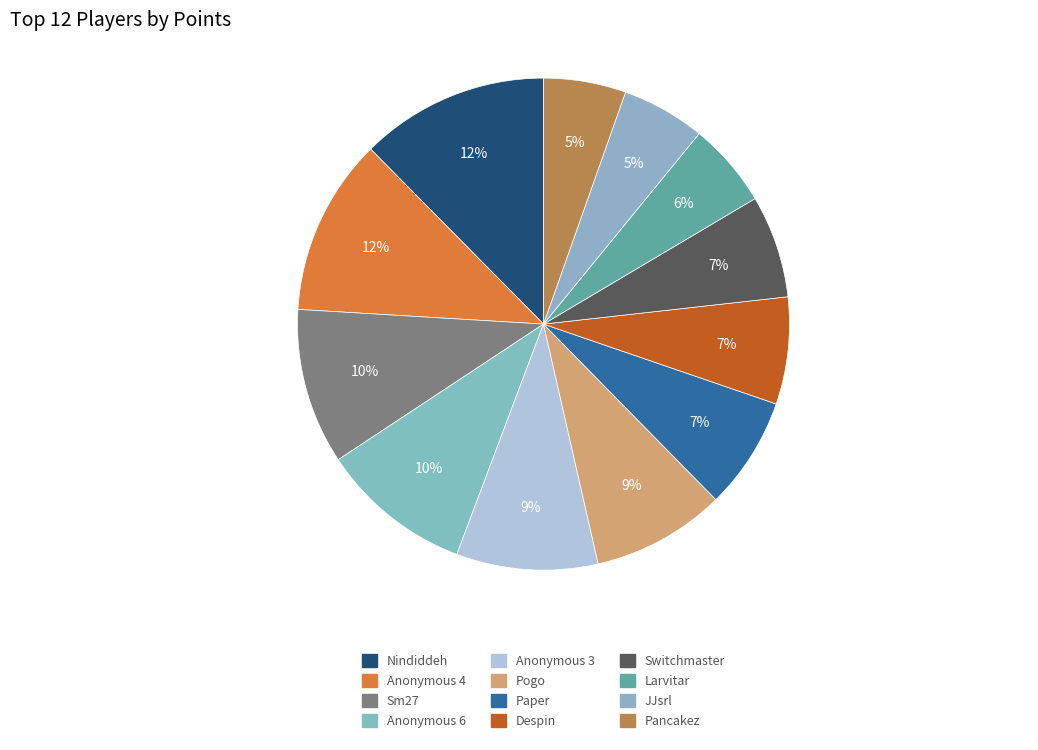

To the nearest percent, what is the combined percentage of Pogo and Anonymous 3?

18%